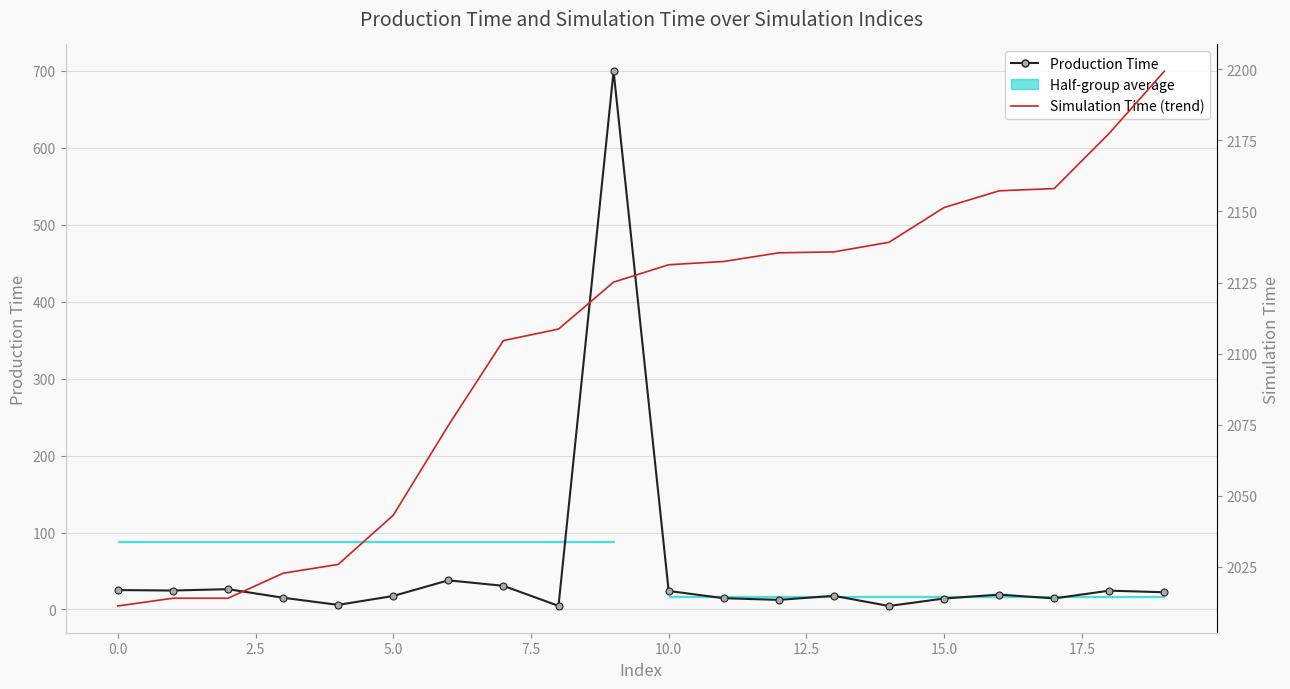

How many categories are shown in the chart?

20